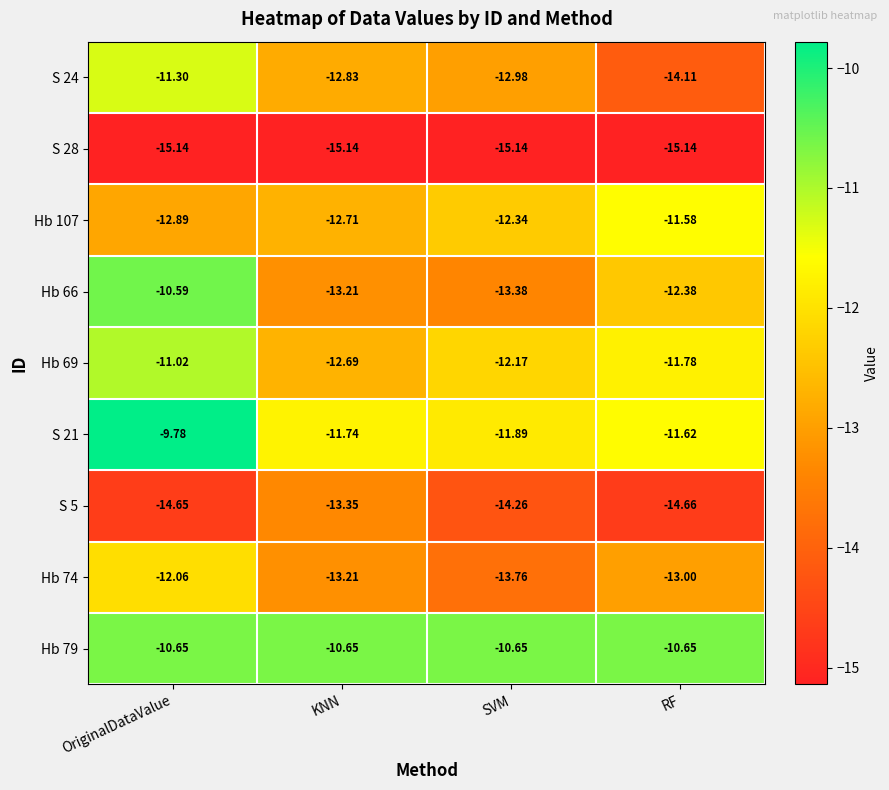

At how many categories does at least one series exceed -14?

4